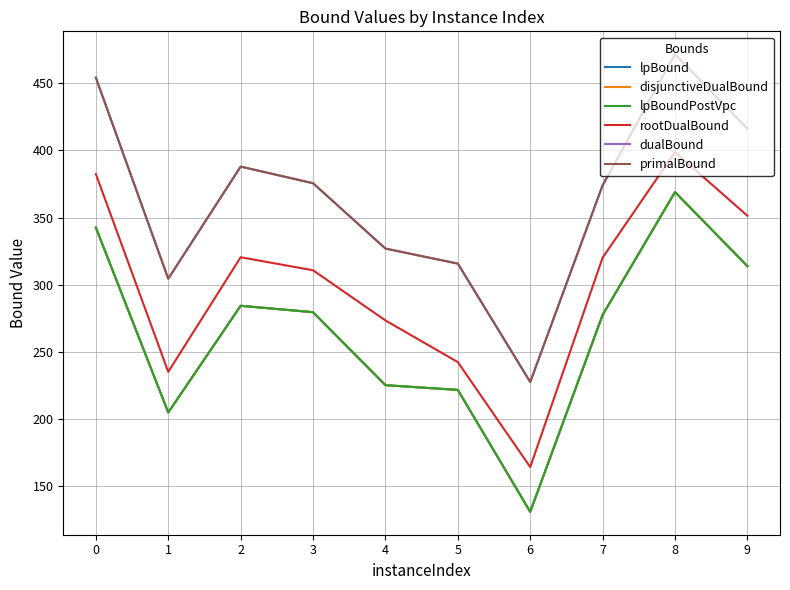

Rank the series by their maximum value, from lowest to highest.

lpBound, disjunctiveDualBound, lpBoundPostVpc, rootDualBound, dualBound, primalBound